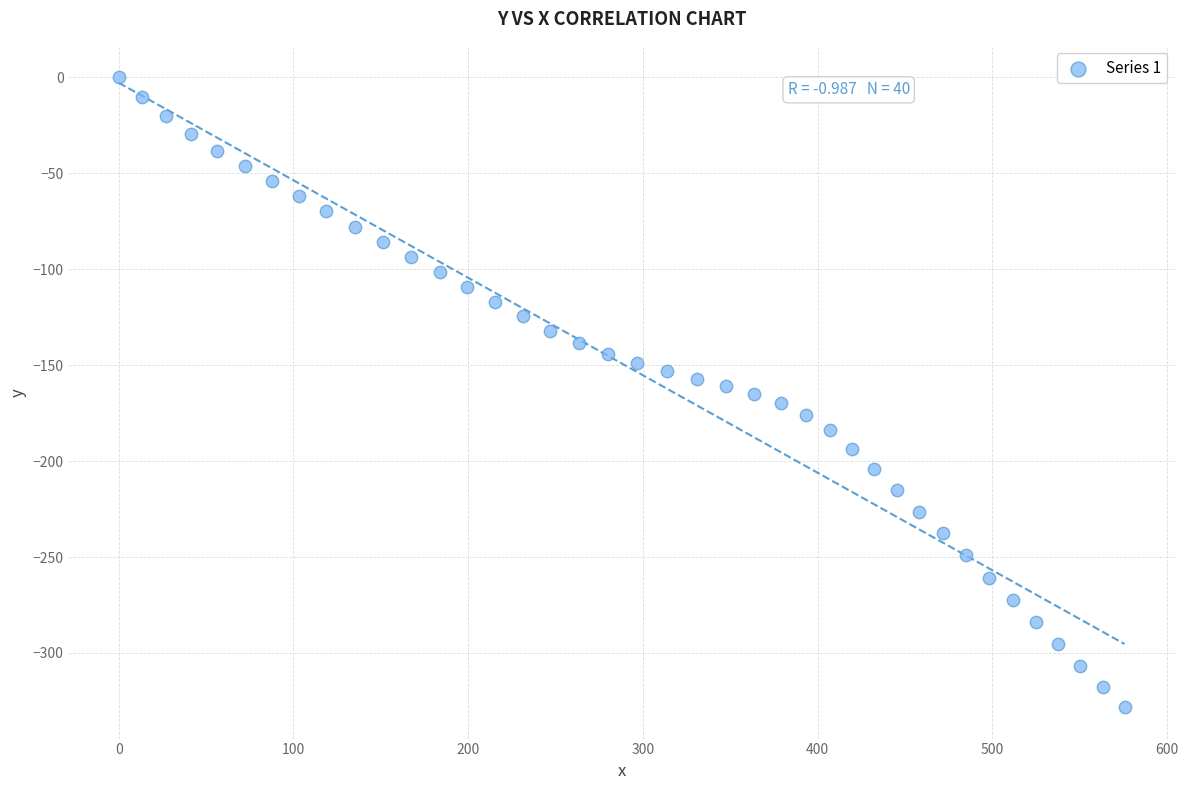

What is the range of X values (max minus min)?

575.6